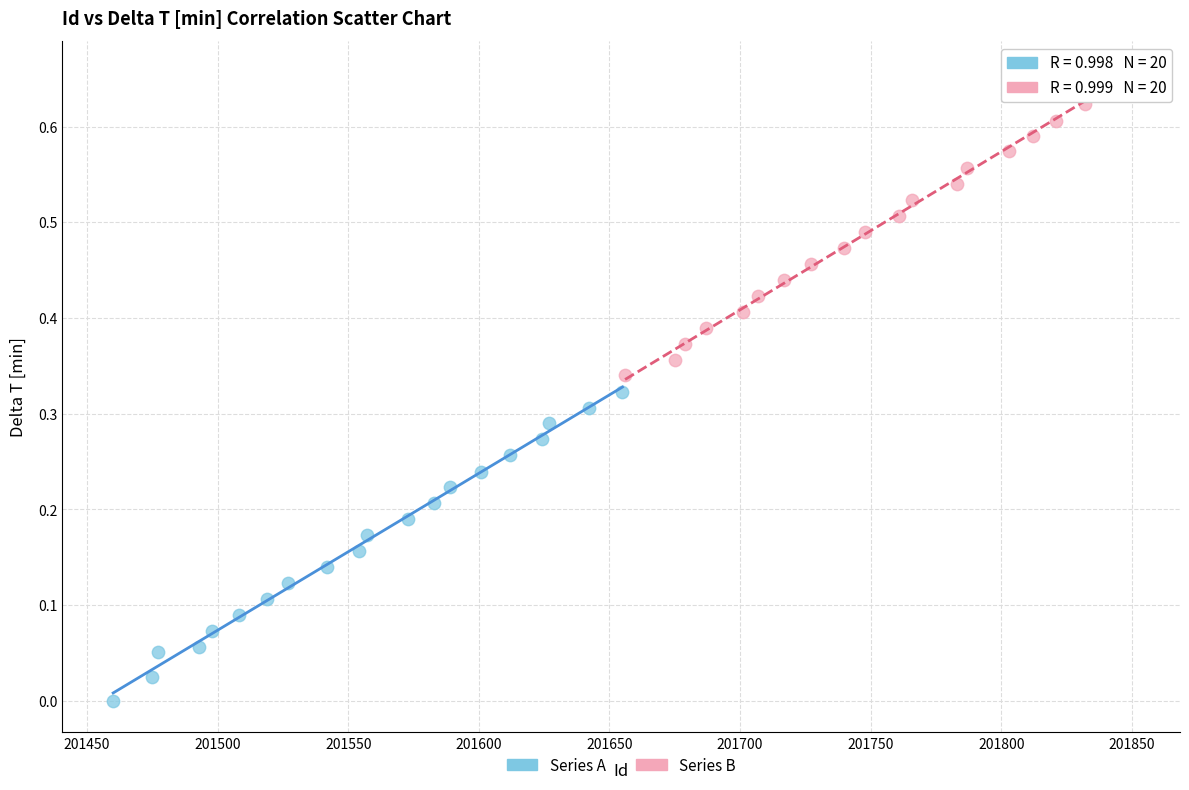

Which series contains the highest Y value?

Series B